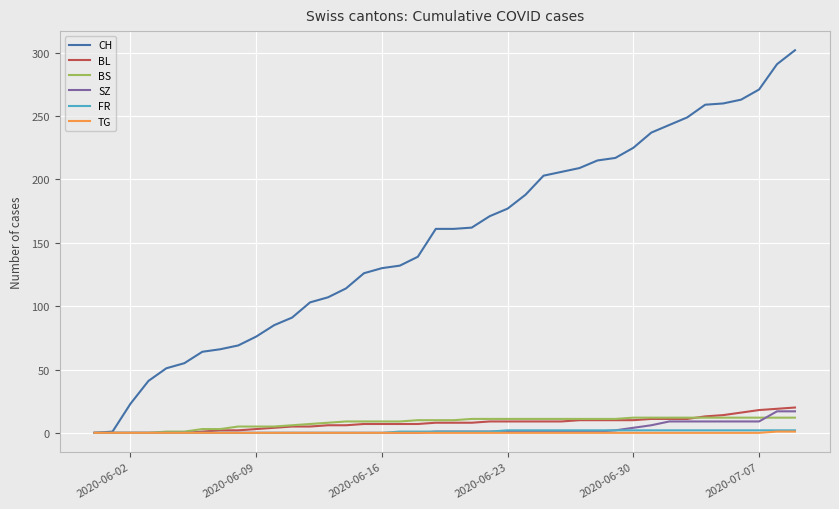

Which series has the largest range (max minus min)?

CH